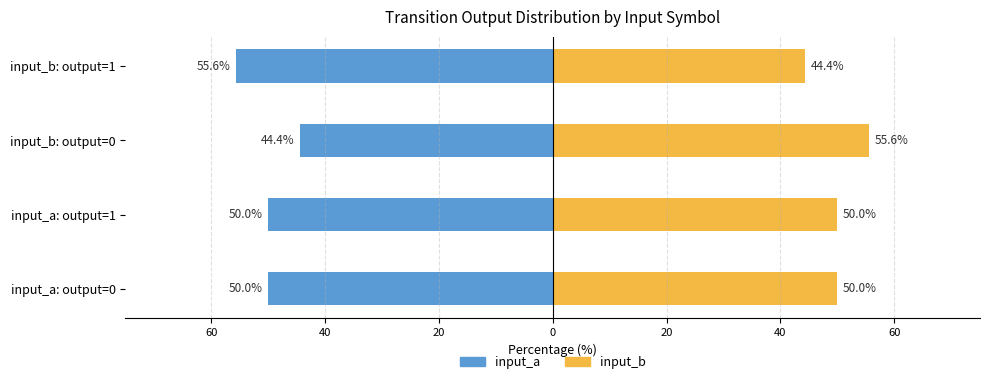

How many bars are there in each group?

2